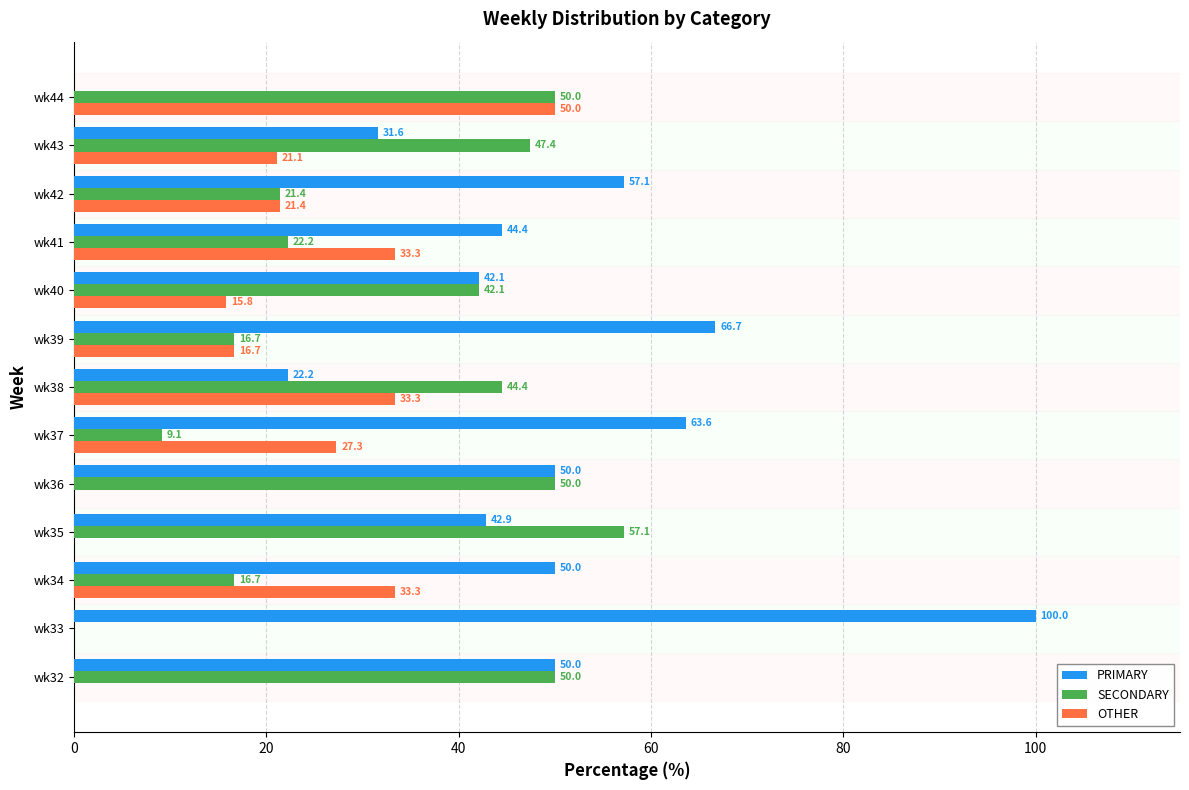

How many data points does each series have?

13